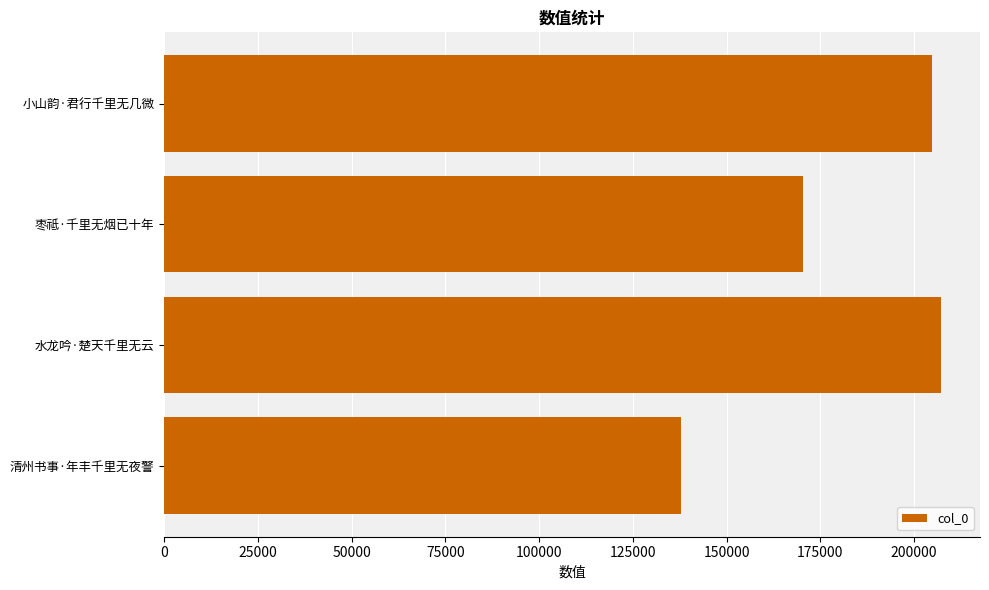

What is the label of the 3rd bar from the bottom?

枣祗·千里无烟已十年